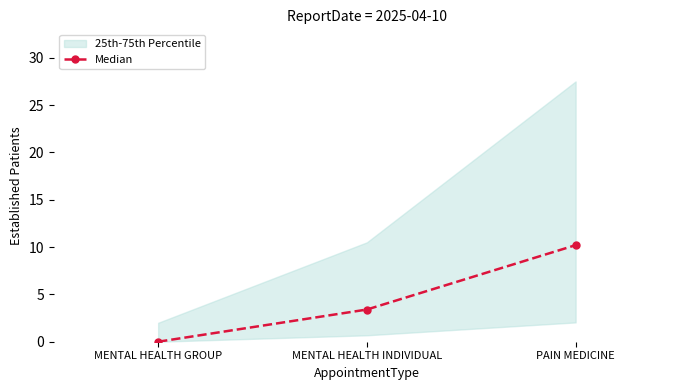

List the labels in order of value, smallest first.

MENTAL HEALTH GROUP, MENTAL HEALTH INDIVIDUAL, PAIN MEDICINE